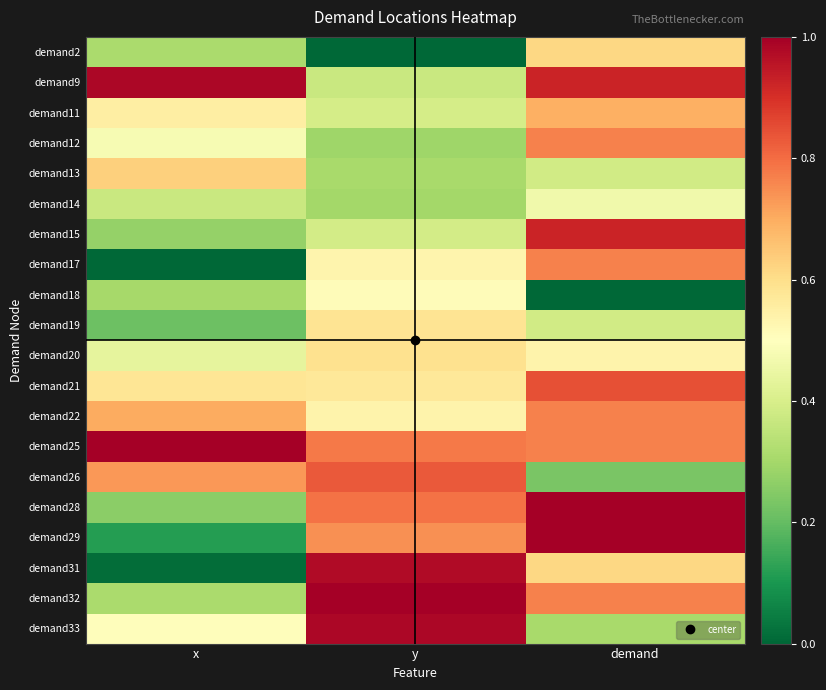

What is the total value across all series at demand?

12.8